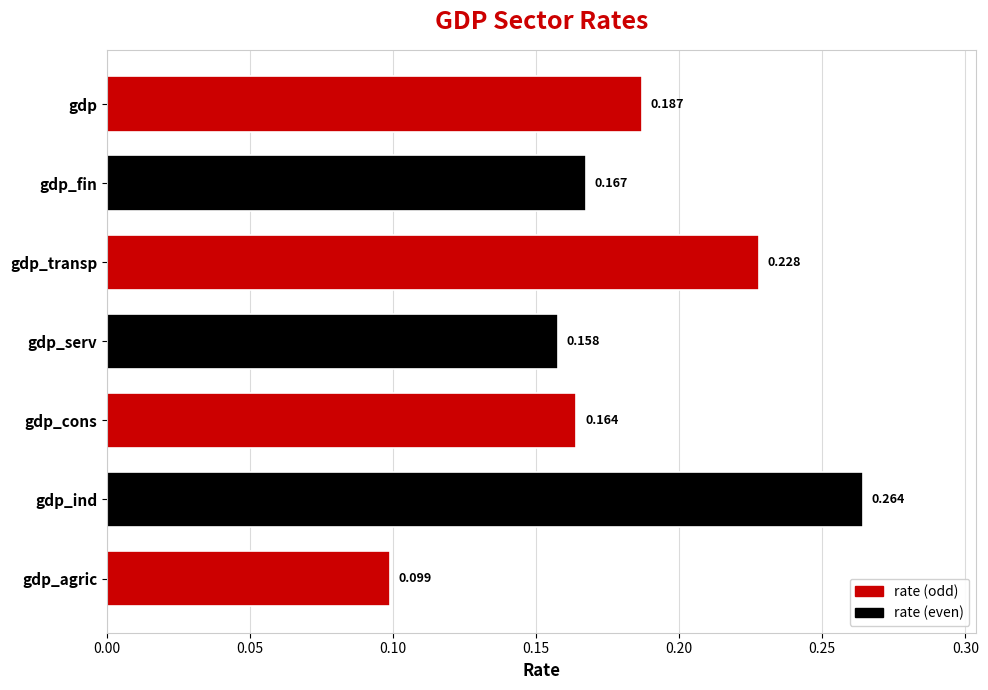

Which label corresponds to the largest value in the chart?

gdp_ind